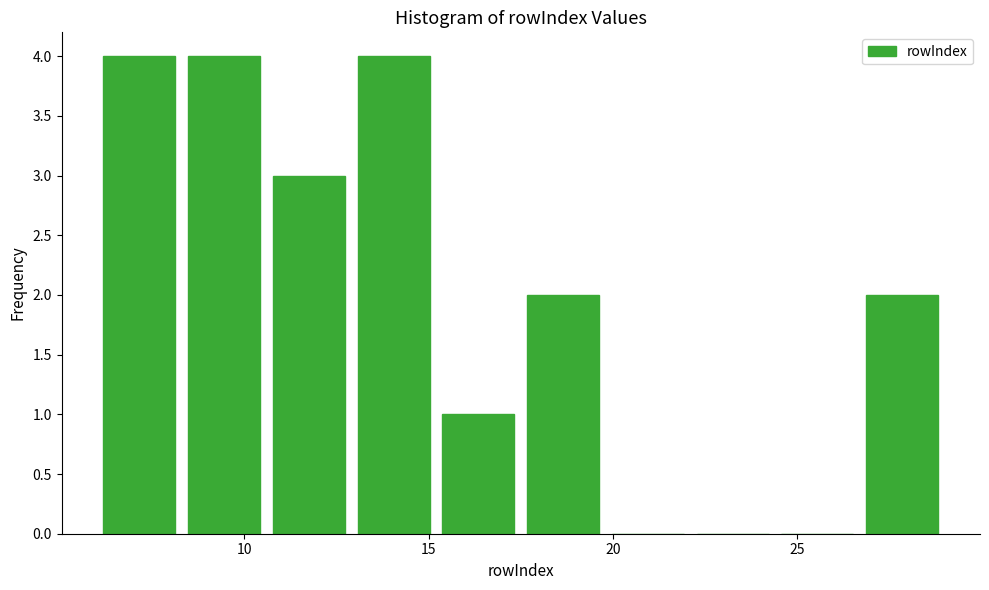

Reading left to right, transcribe this chart: for each bar, give the range it covers on the x-axis and its height. Neither the bar edges nor the heights are printed on the chart, so give them approximately, as read against the axes.

6.0 to 8.3: 4
8.3 to 10.6: 4
10.6 to 12.9: 3
12.9 to 15.2: 4
15.2 to 17.5: 1
17.5 to 19.8: 2
19.8 to 22.1: 0
22.1 to 24.4: 0
24.4 to 26.7: 0
26.7 to 29.0: 2